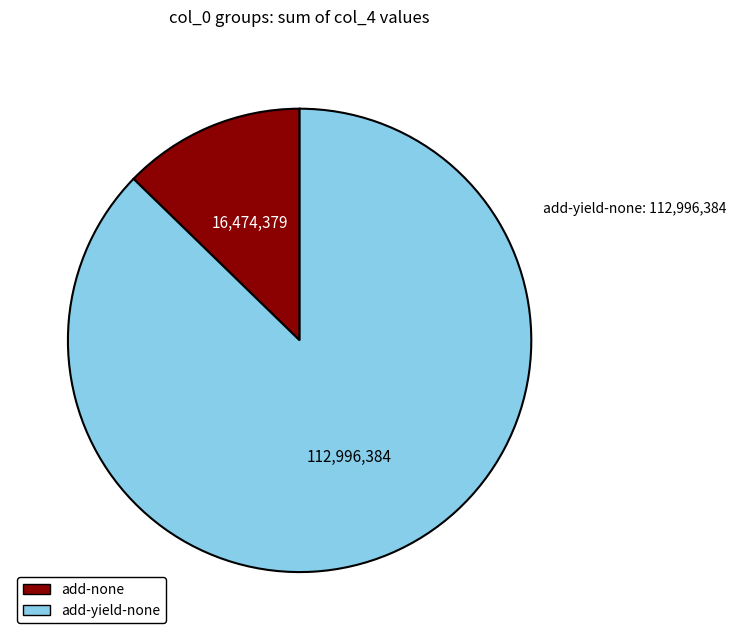

Is there any slice that represents more than half of the pie?

Yes